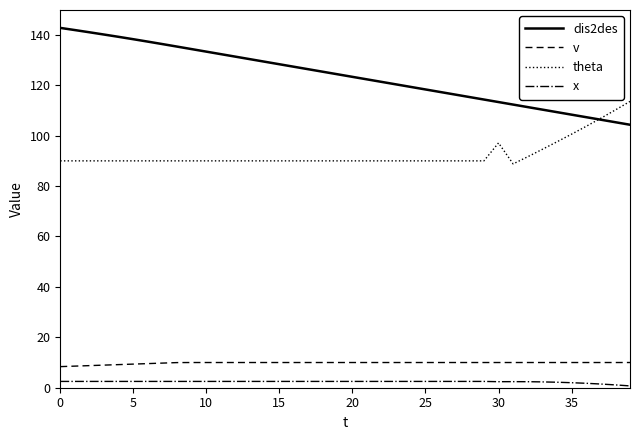

What is the difference between the maximum and minimum values in the theta series?

24.8